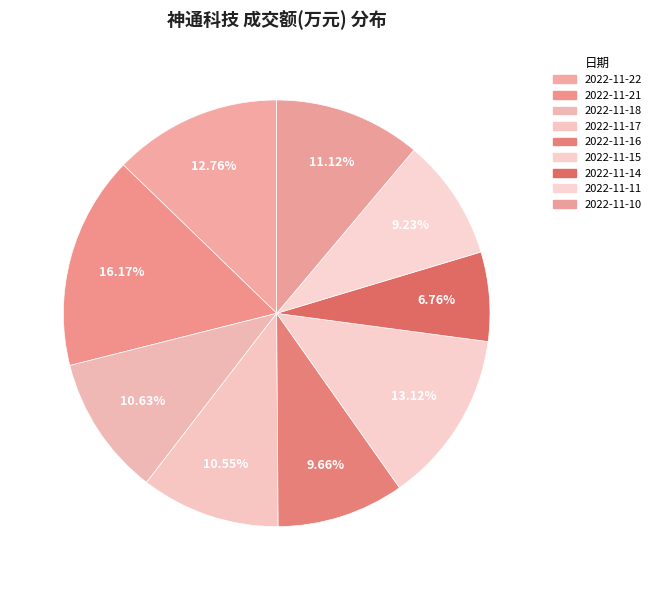

Which category has the biggest portion of the pie?

2022-11-21